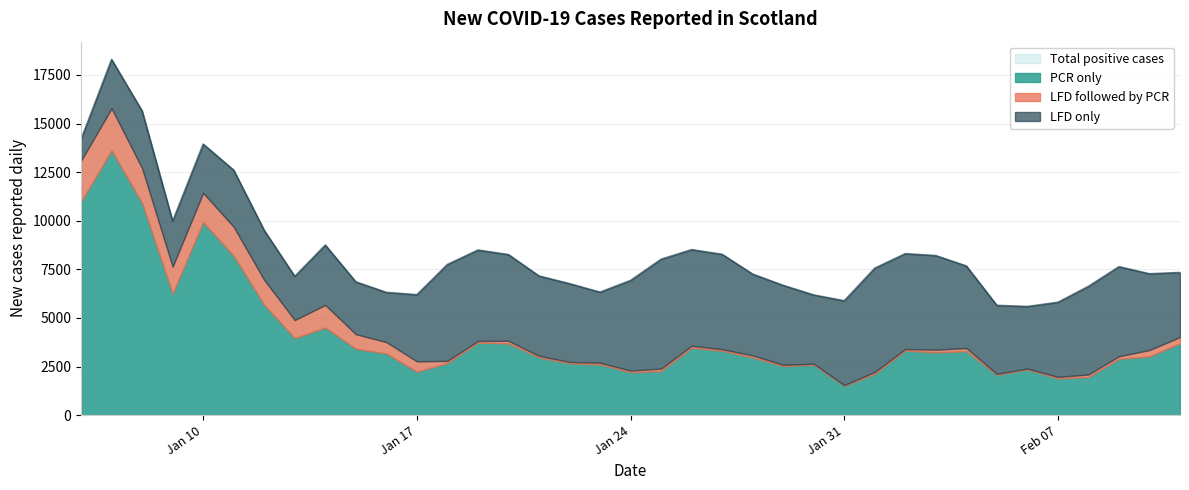

What is the label of the 8th point from the left?

2022-01-13